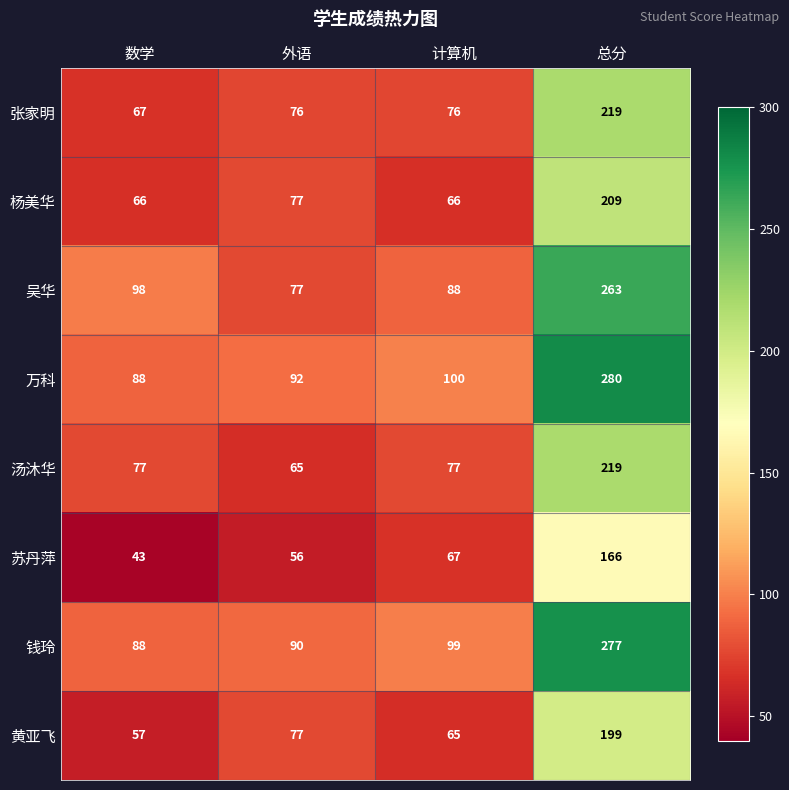

What is the difference between the second highest and second lowest values in the 杨美华 series?

11